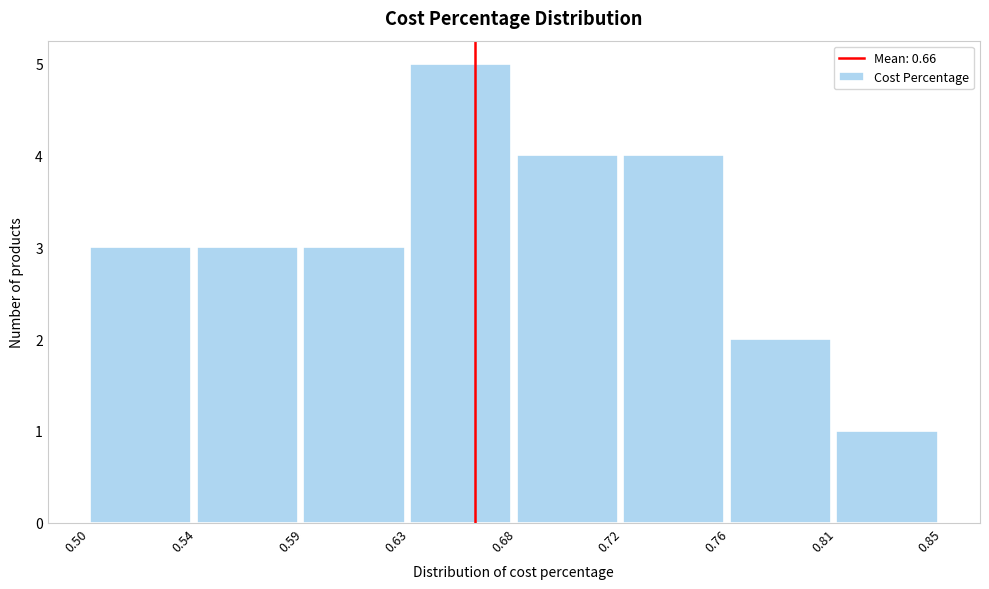

Reading left to right, transcribe all the data shown in this chart.

3	3	3	5	4	4	2	1